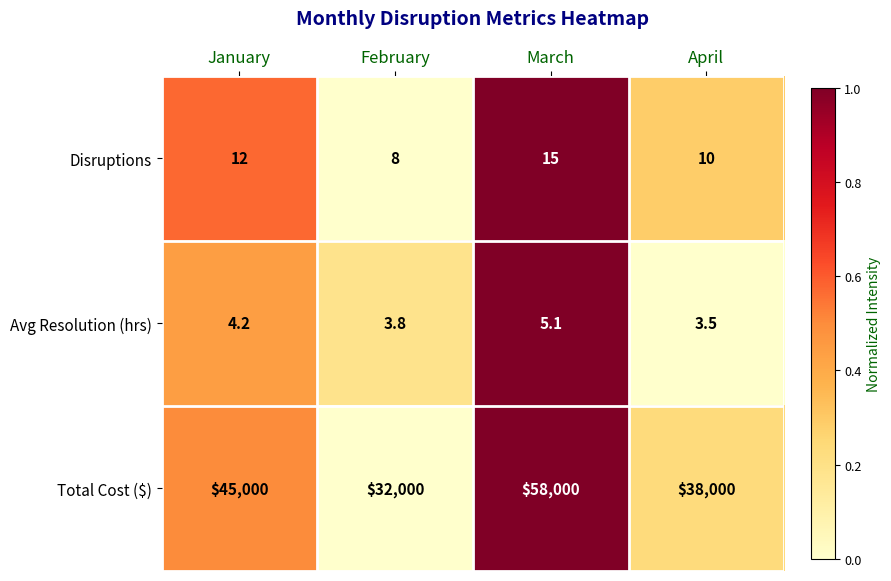

How many distinct data groups are displayed?

3